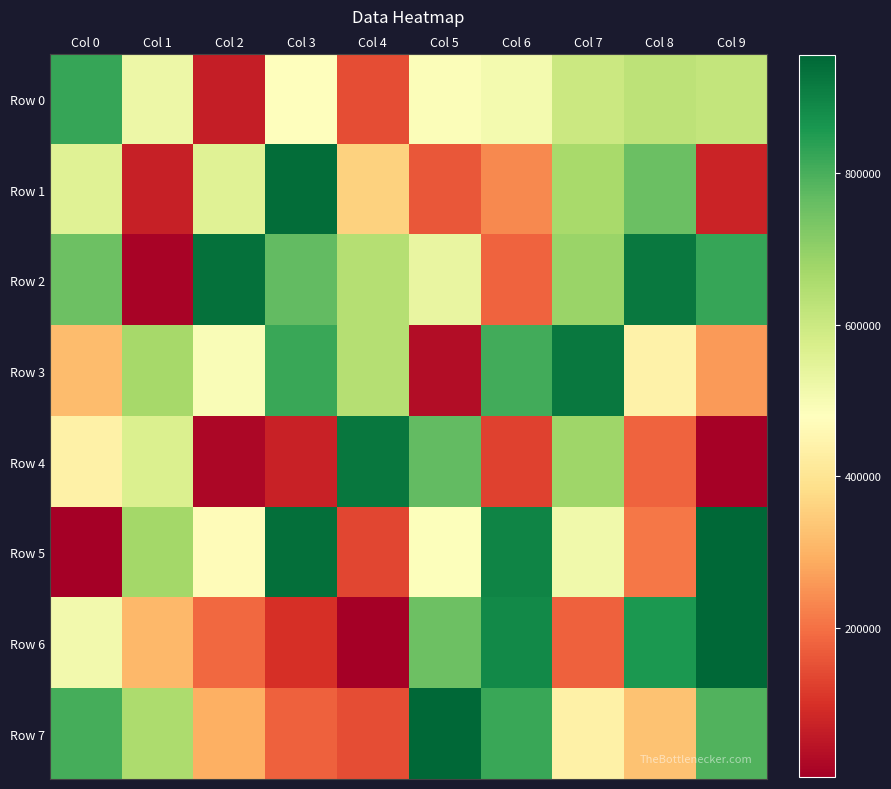

Rank the series by their maximum value, from highest to lowest.

Row 5, Row 6, Row 7, Row 1, Row 2, Row 4, Row 3, Row 0